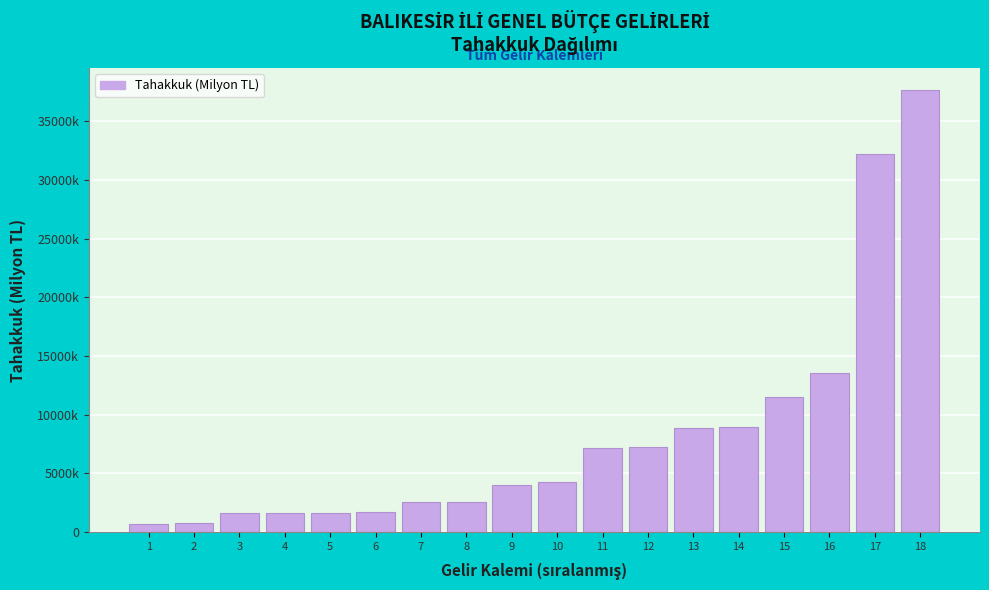

Does the chart contain any negative values?

No